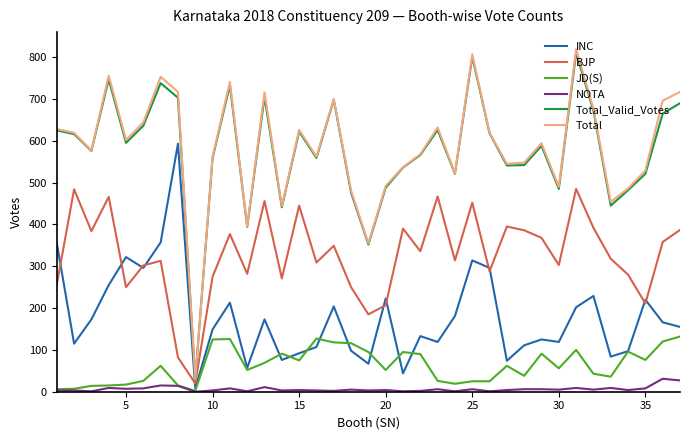

What is the maximum value for BJP?

485